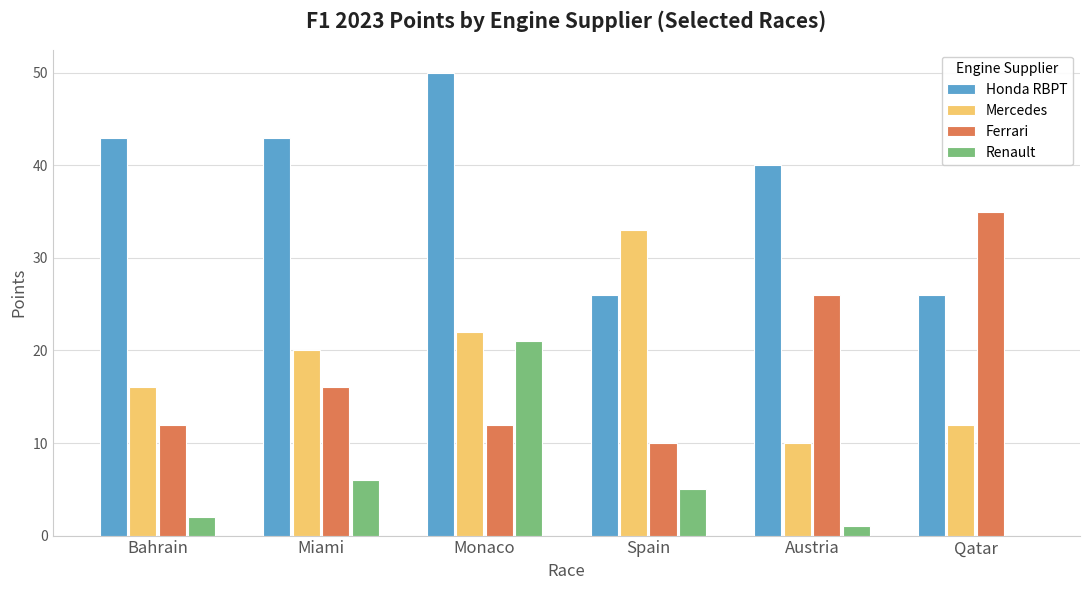

The Ferrari series shows 6 at Spain. True or false?

False